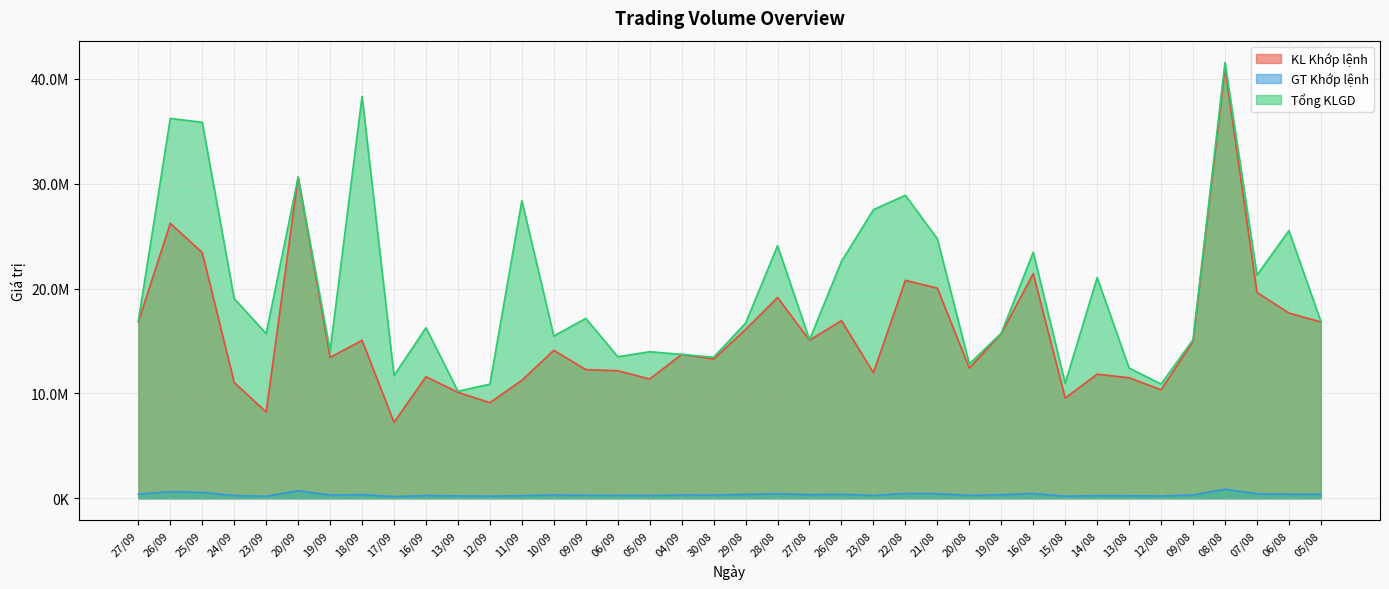

How many interior local peaks does the GT Khớp lệnh series have?

12